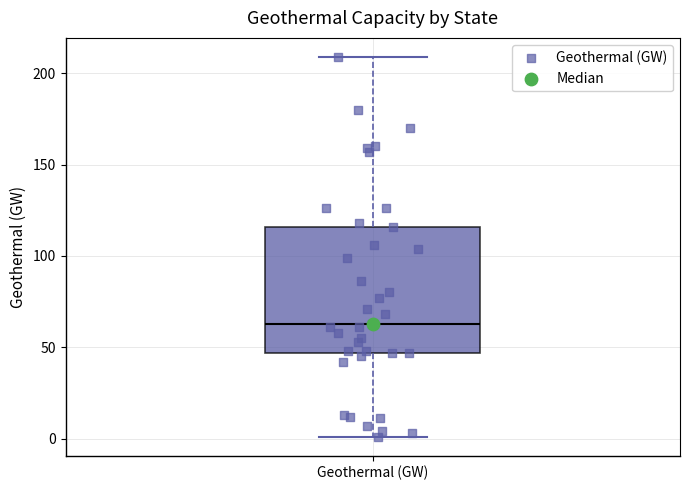

Transcribe this box plot: give where the median line is, the range the box spans, and where the two whiskers end, as read against the y-axis. The values are not printed on the chart, so give them approximately, as read against the axis.

median 65, box 45 to 115, whiskers 0 to 210